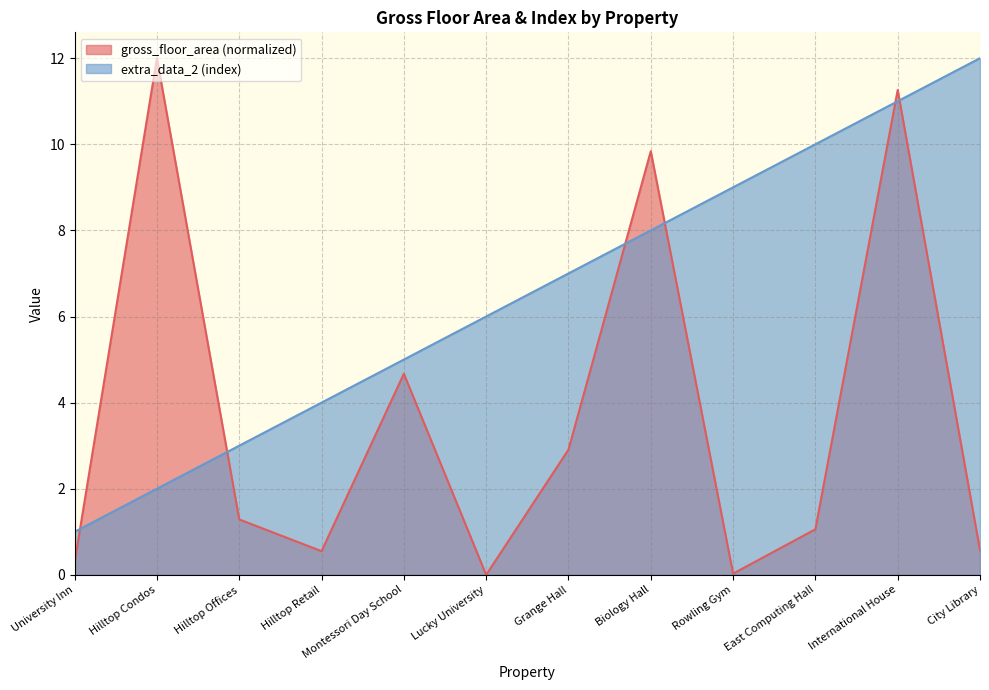

What is the value of the gross_floor_area point at the 3rd from the left?

1.3